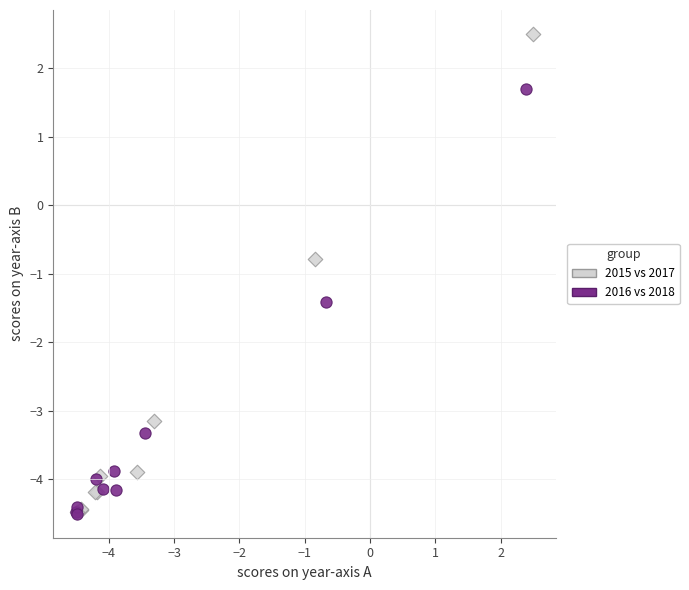

Which series has the widest spread of Y values?

2015 vs 2017